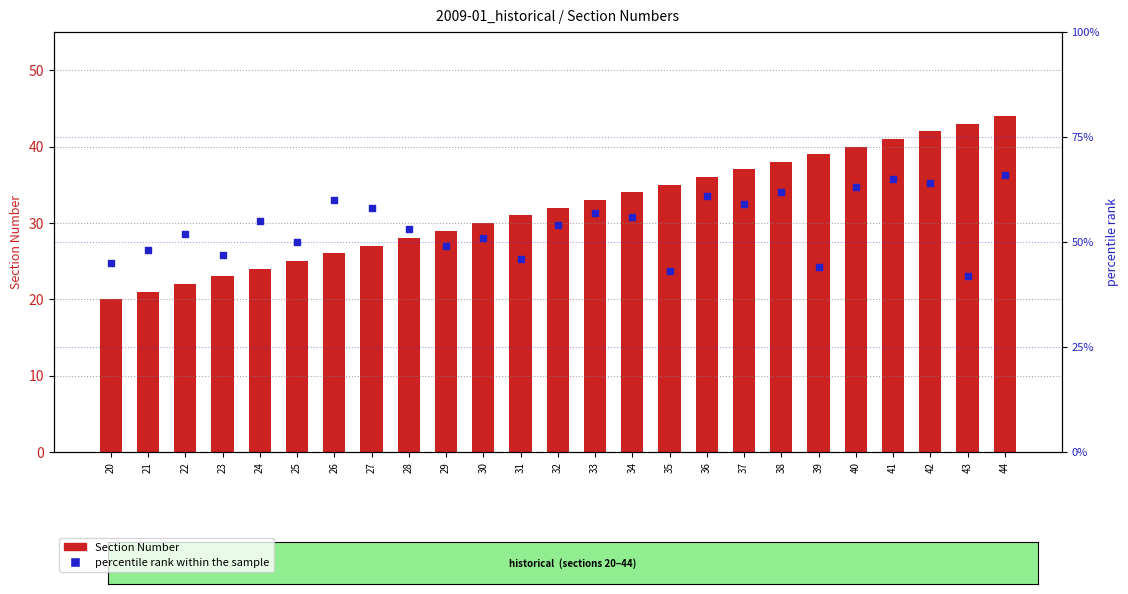

Which series contains the lowest Y value?

Section Number